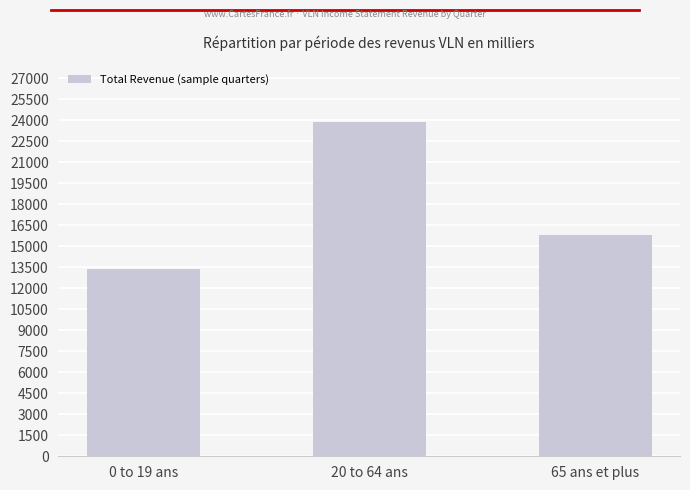

Which category has the lowest value across all series?

0 to 19 ans